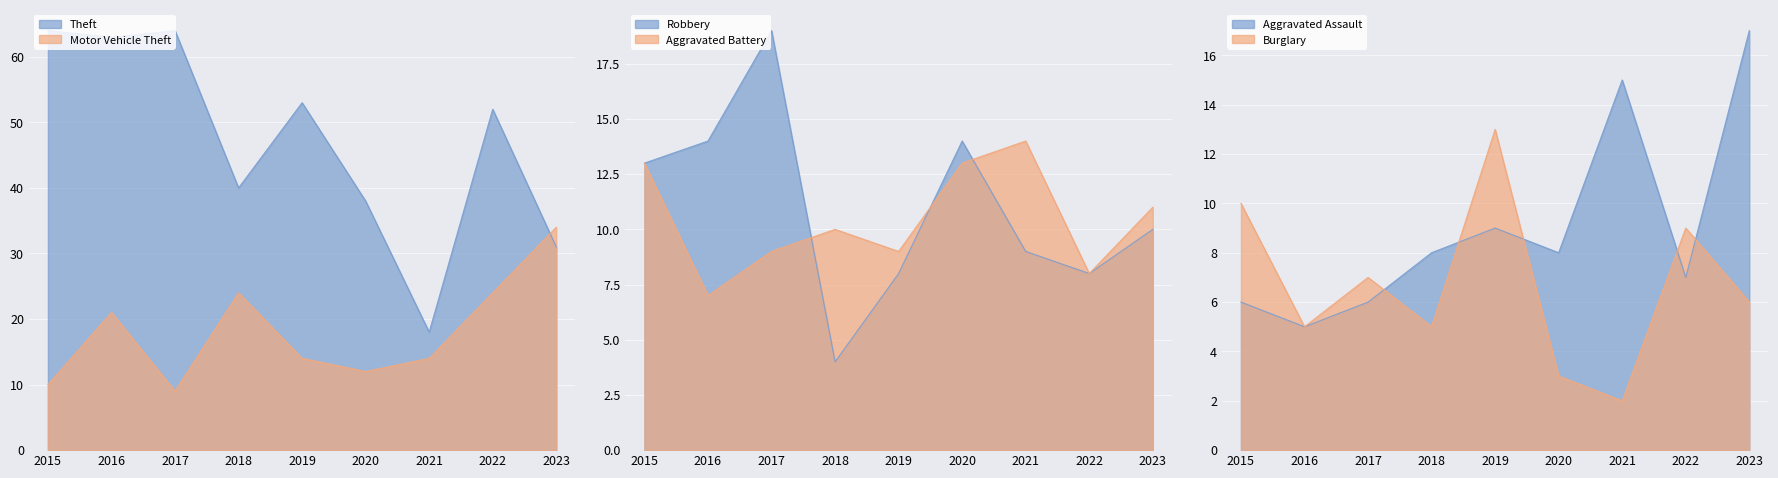

What is the value of the Burglary point at the 4th from the left?

5